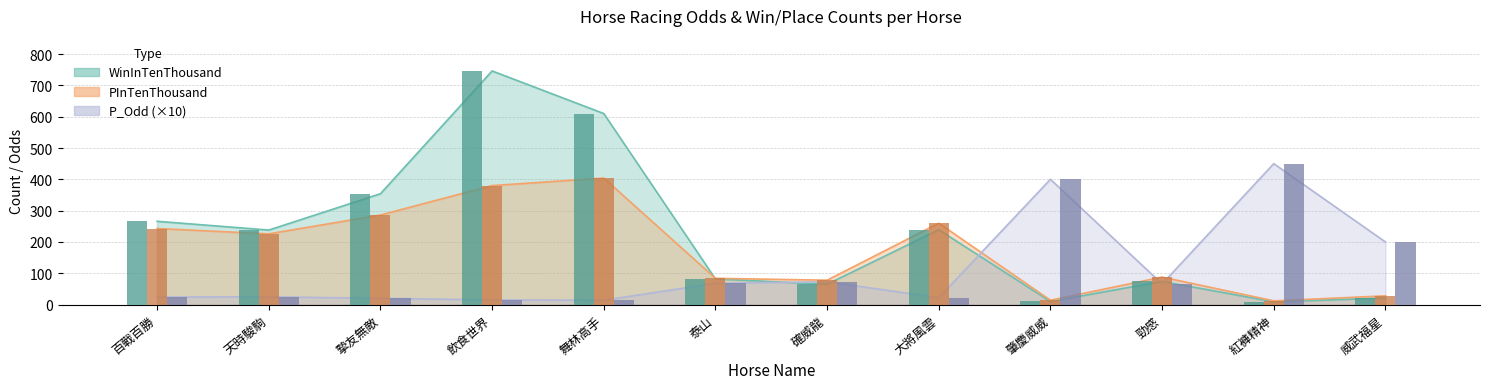

How many values in the WinInTenThousand series exceed 238?

5